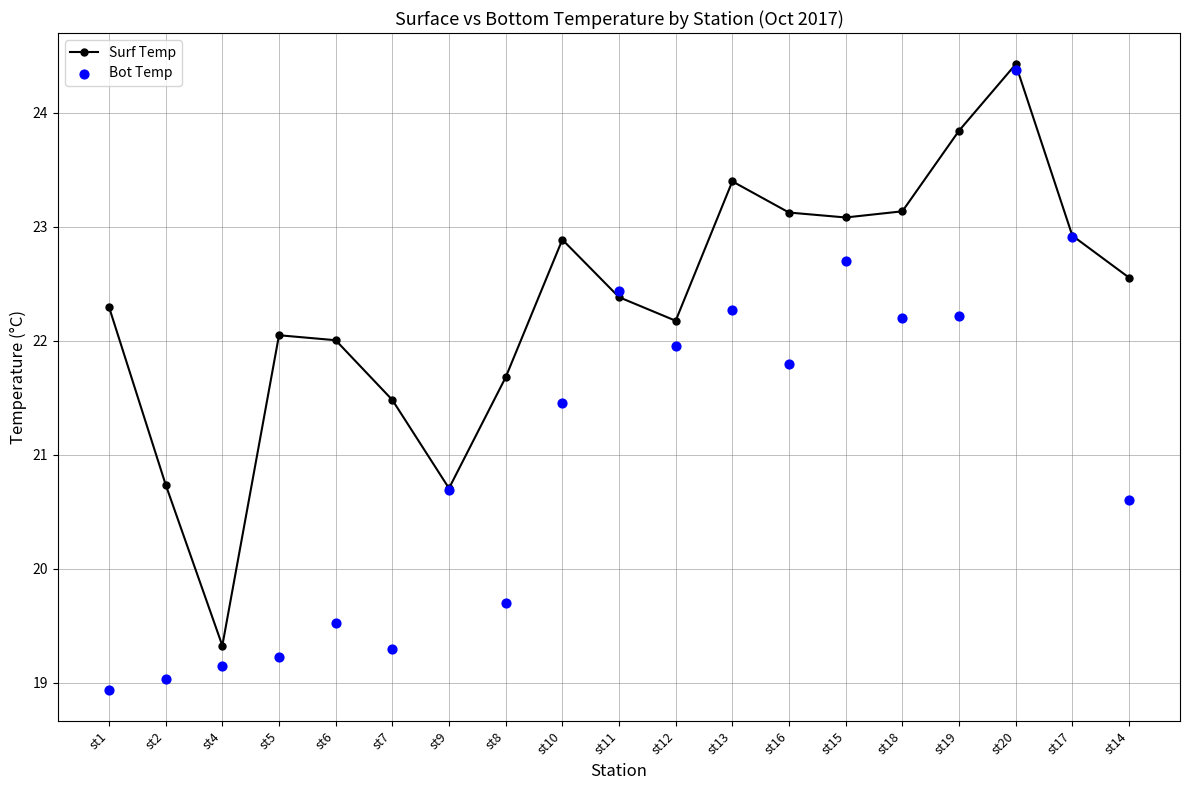

Which series reaches the maximum Y coordinate?

Surf Temp